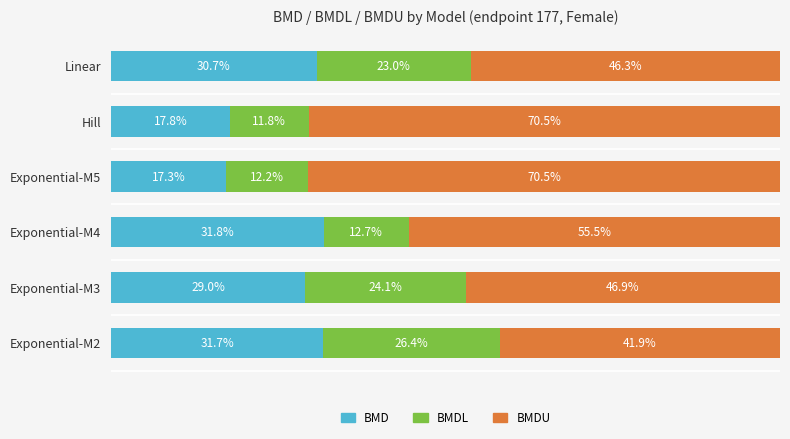

Where is BMD nearest to the value 24?

Exponential-M3